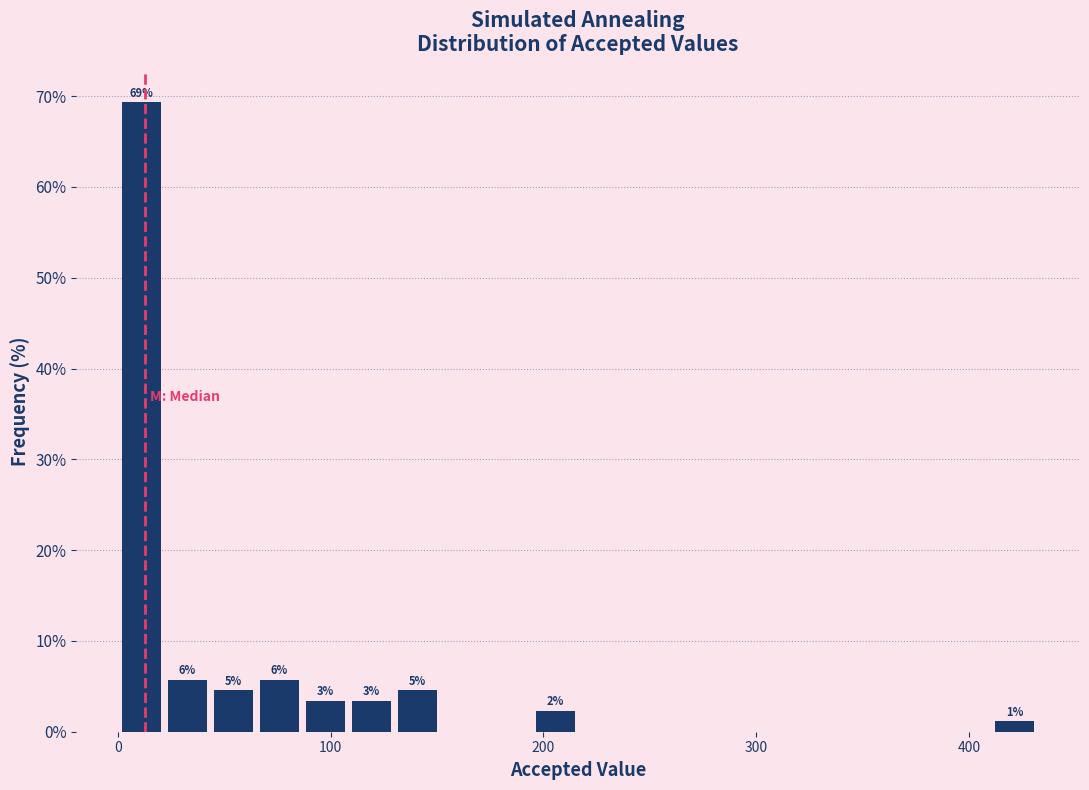

Around what value on the x-axis is the tallest bar? Give the approximate position of its centre, as read against the axis.

10